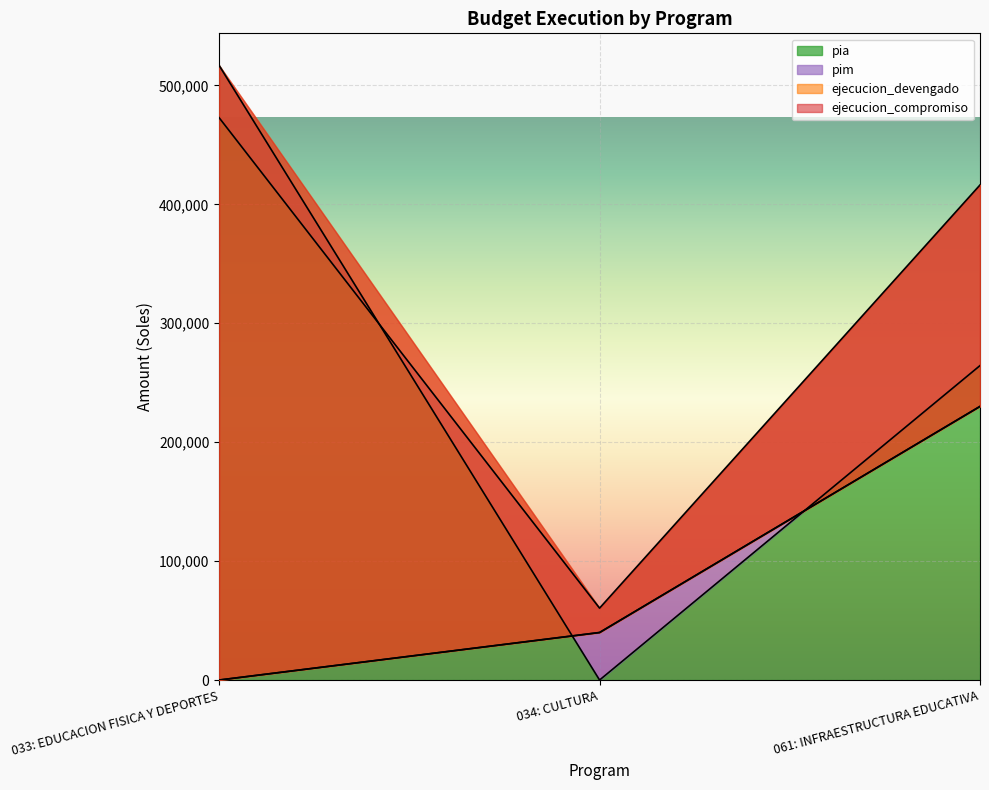

At which label is pia closest to 258385?

061: INFRAESTRUCTURA EDUCATIVA